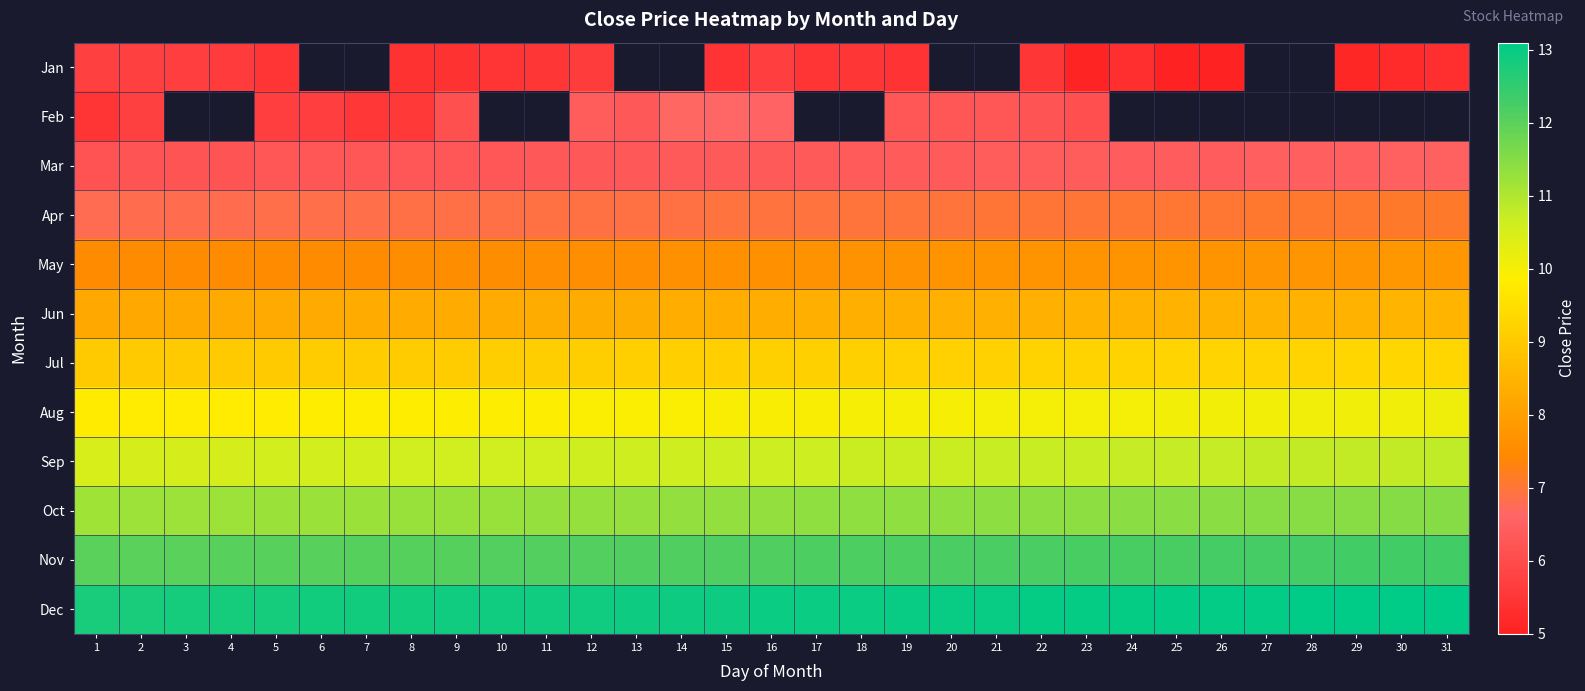

The value of Mar at 18 is 11.2. True or false?

False